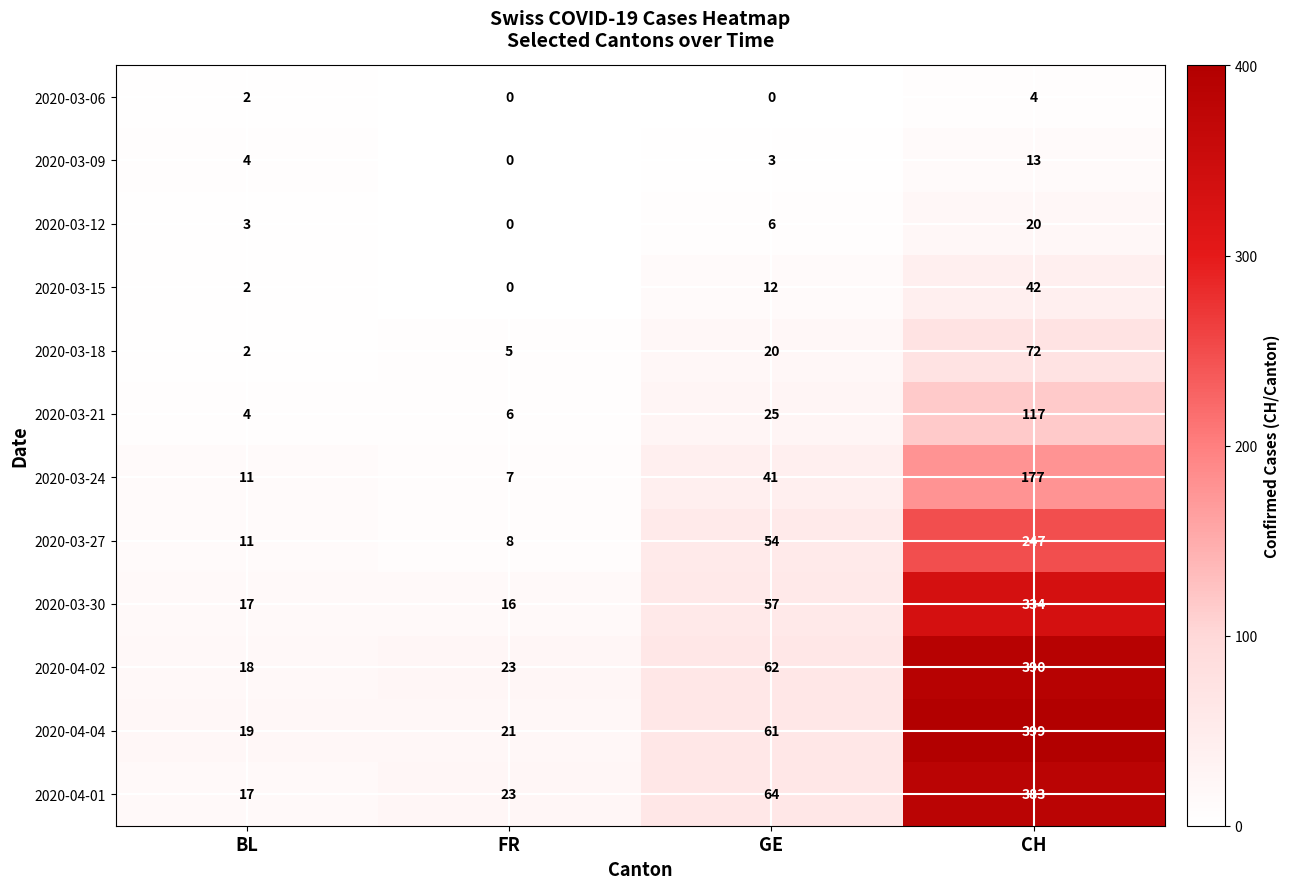

How many distinct data groups are displayed?

12